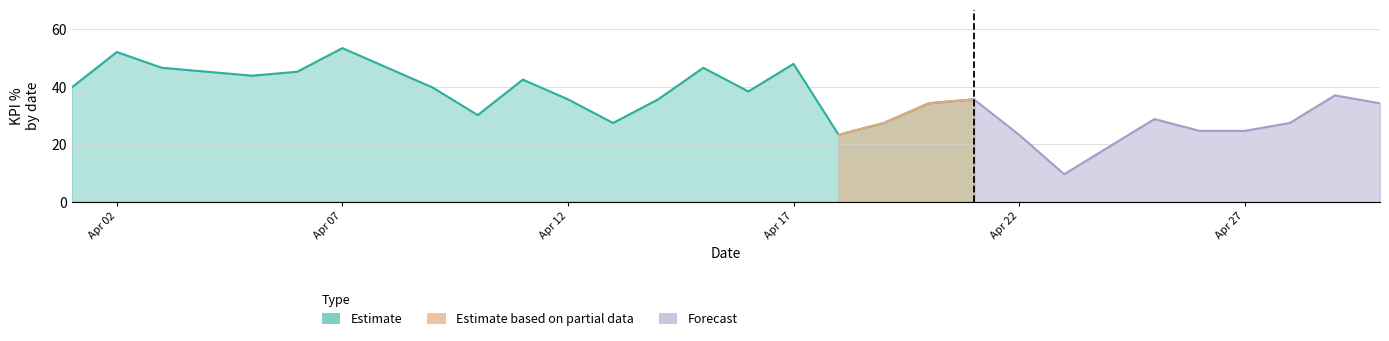

At which label is kpi_percent closest to 31?

2025-04-10